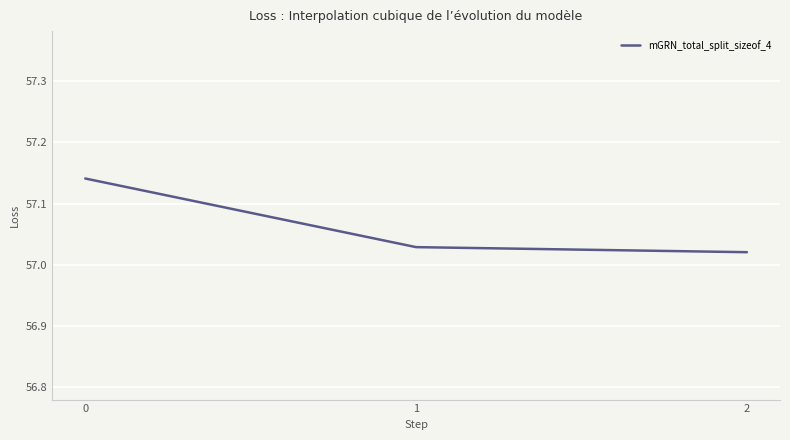

How many values are between 57 and 58?

3